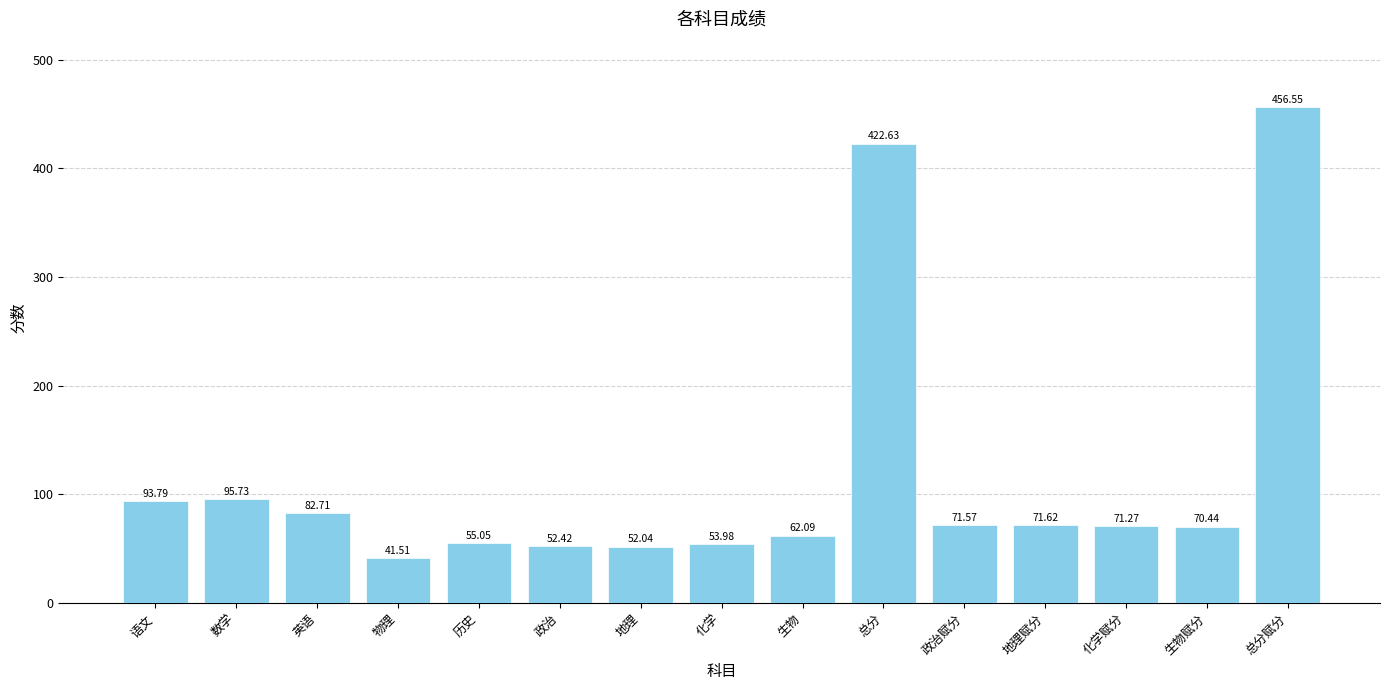

Is it true that the value at 英语 is 34.6?

False